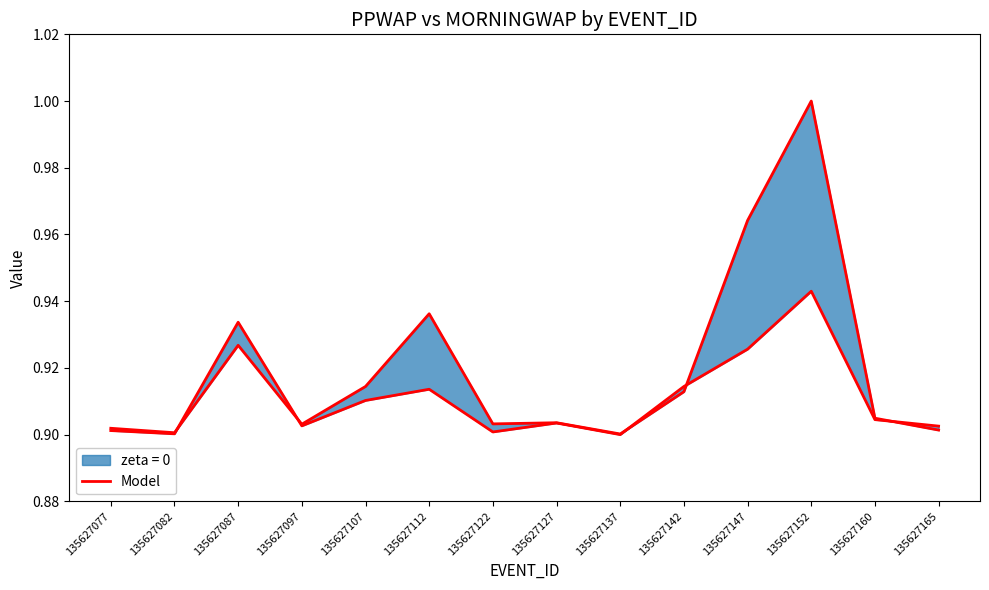

The chart shows a value of 1.5 at 135627077. True or false?

False